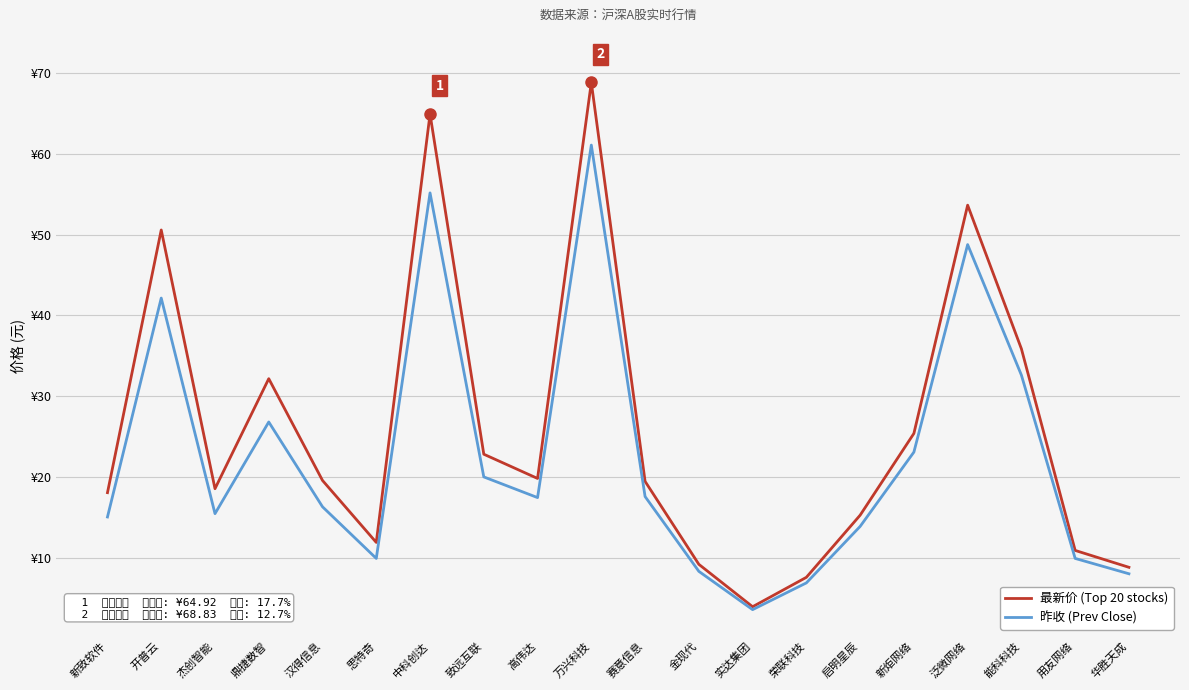

What are all the series names shown in the legend?

最新价 (Top 20 stocks), 昨收 (Prev Close)